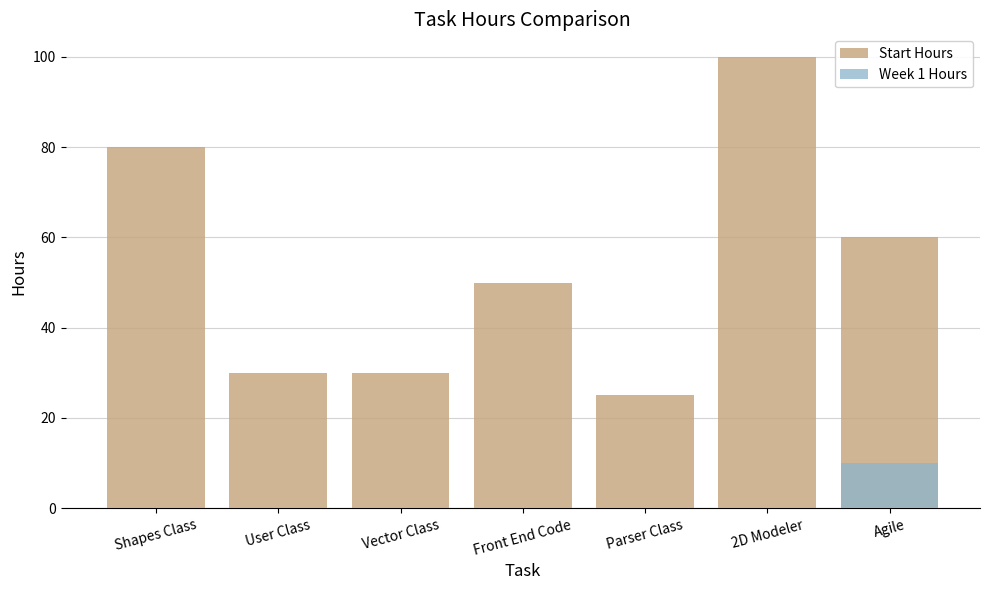

What is the sum of the Start Hours values at Vector Class and 2D Modeler?

130